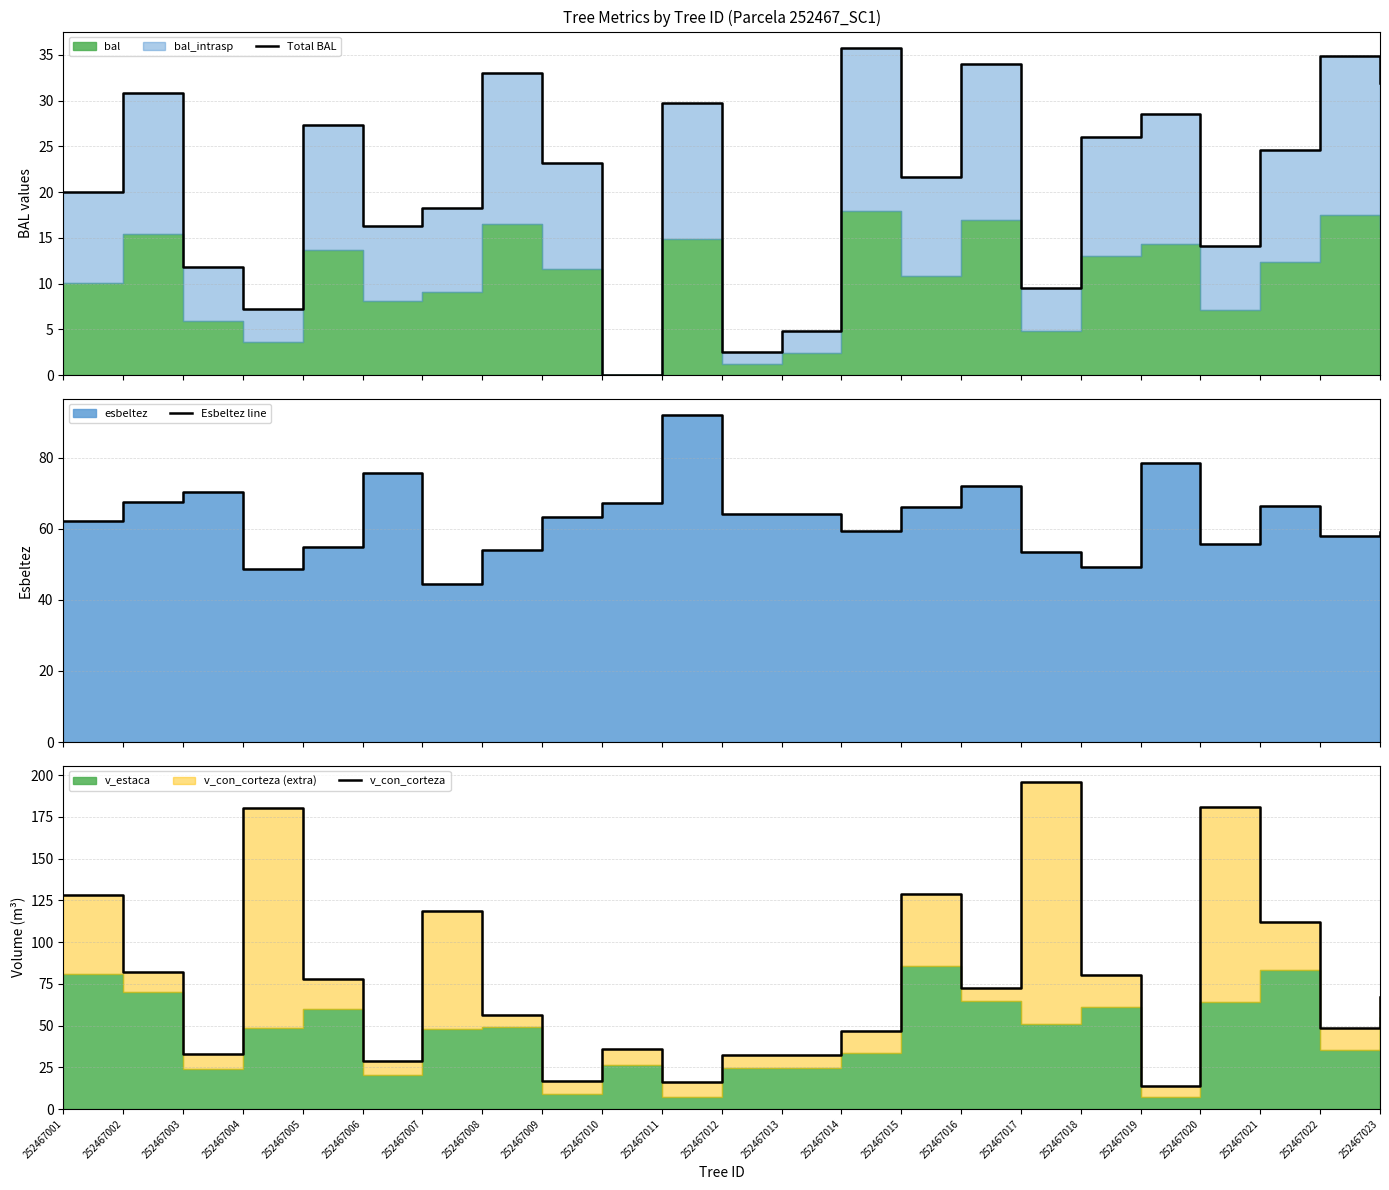

What is the difference between the Esbeltez line values at 252467017 and 252467021?

13.0